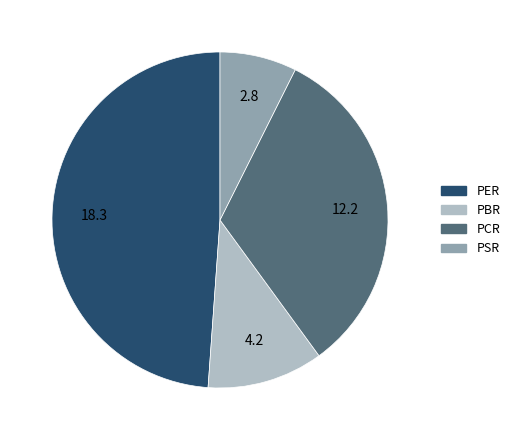

Count the number of slices in the pie.

4